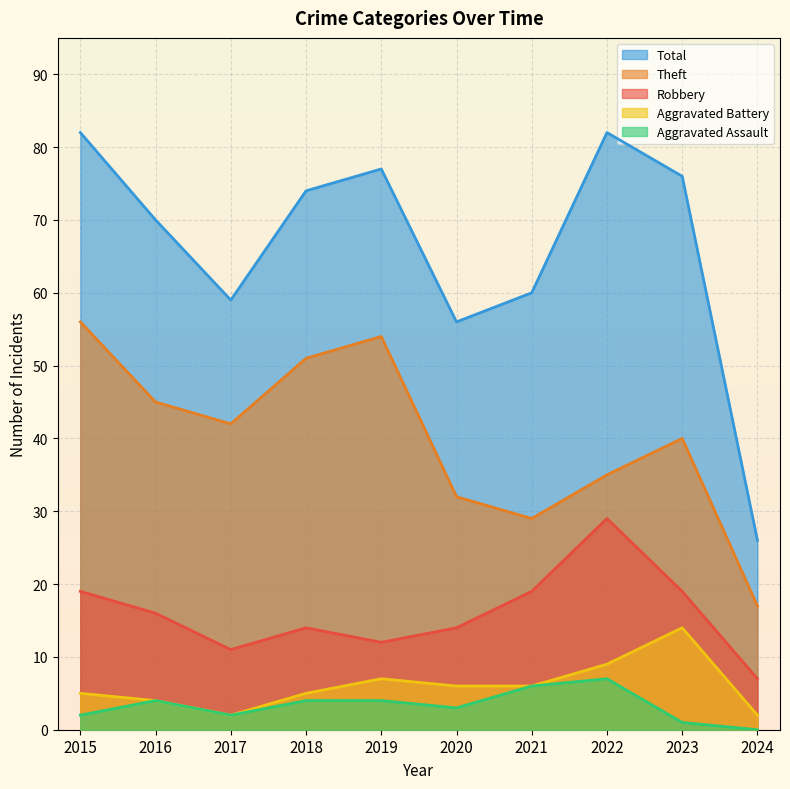

What is the sum of all Robbery values?

160